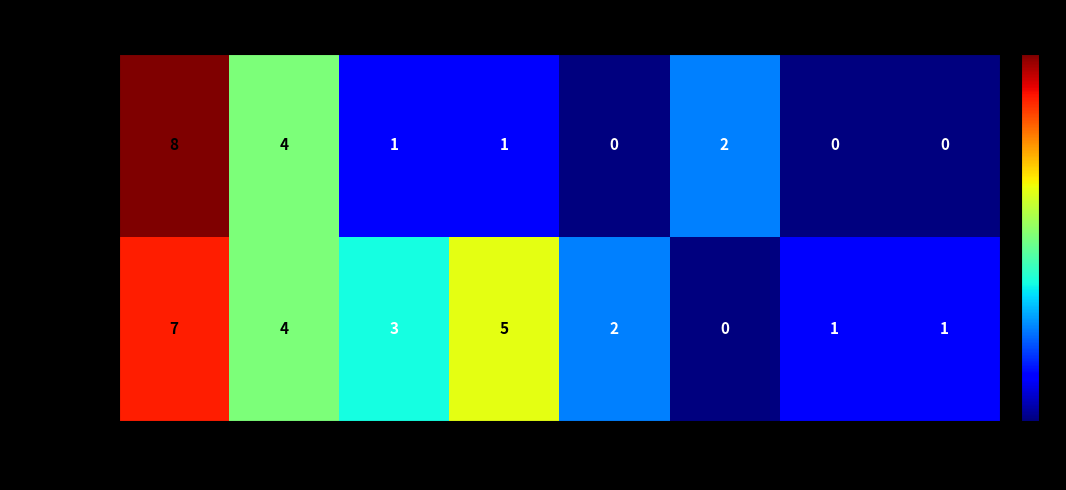

True or false: 01:00–01:59 has a value of 1 at CCR.

False